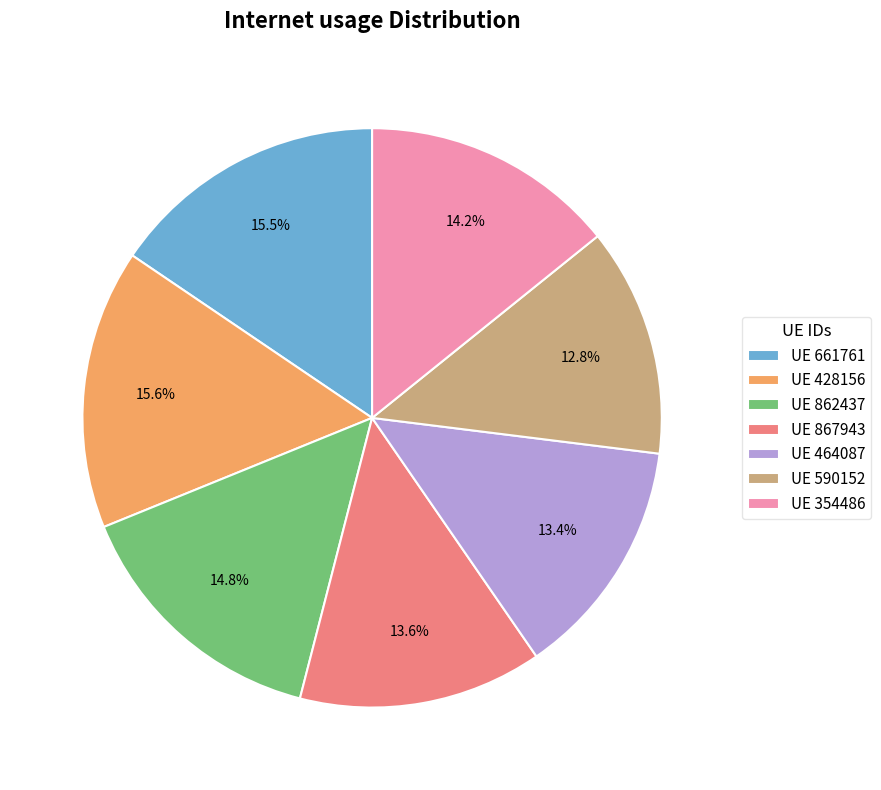

How much of the chart is everything except UE 867943?

86.4%